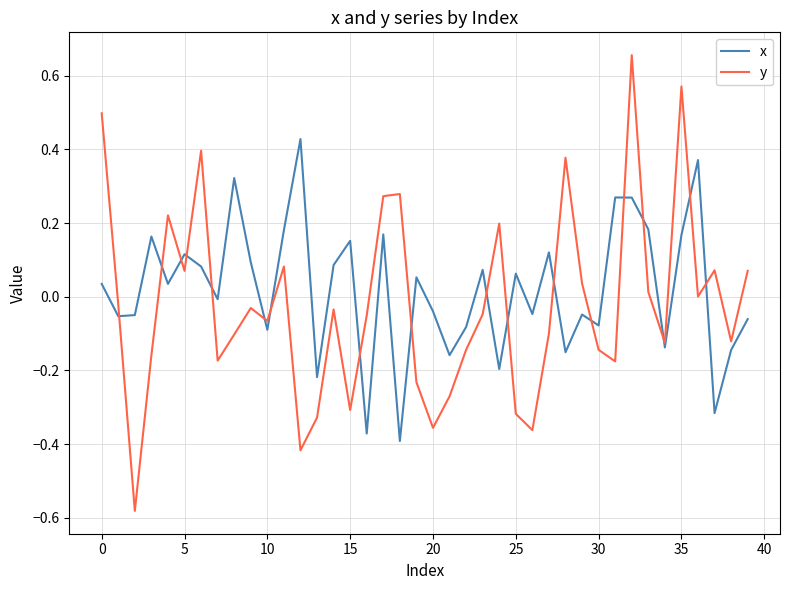

Rank the series by their maximum value, from lowest to highest.

x, y